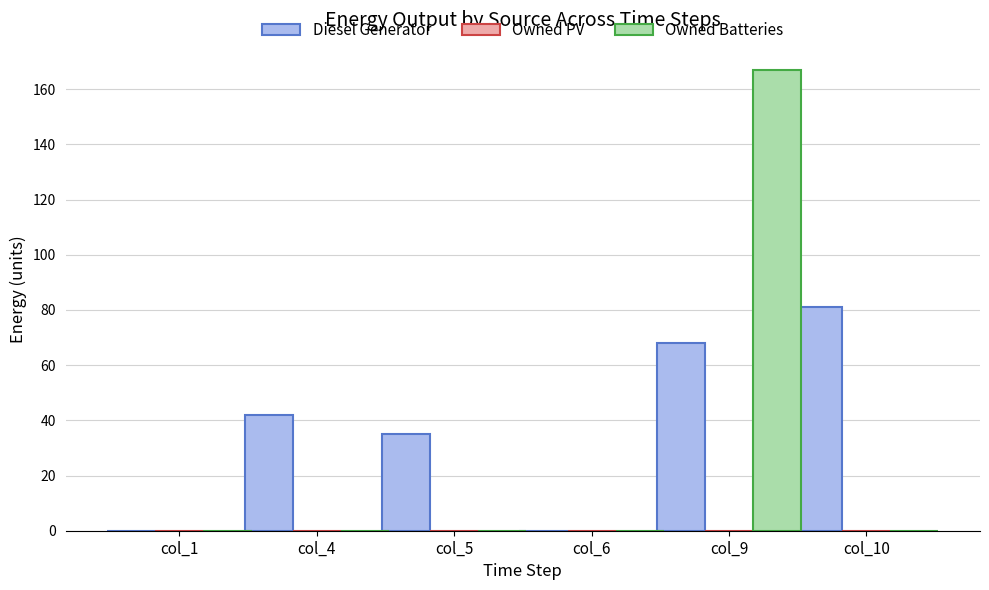

What is the total value across all series at col_4?

42